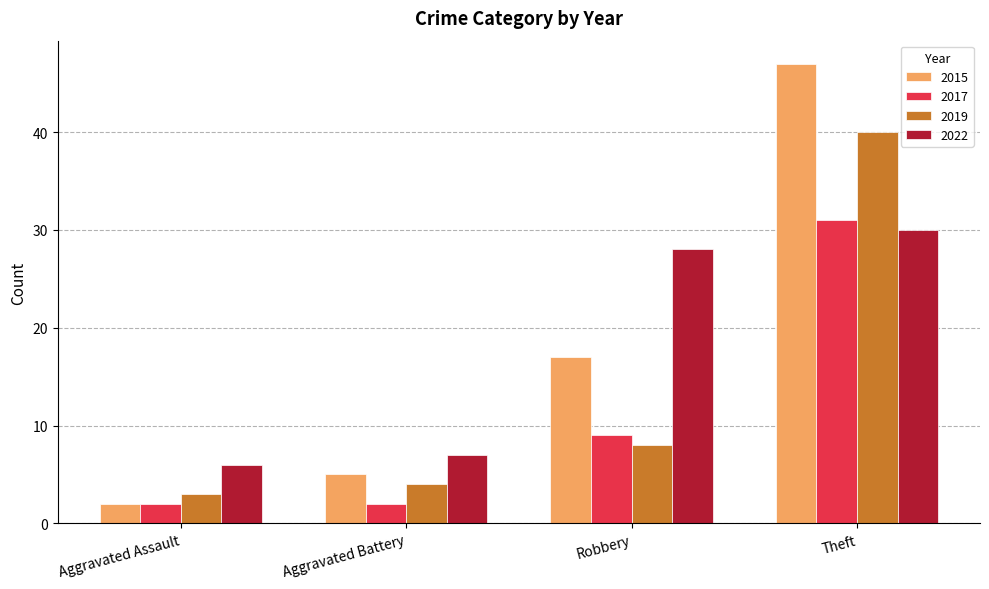

How many series are shown in this chart?

4